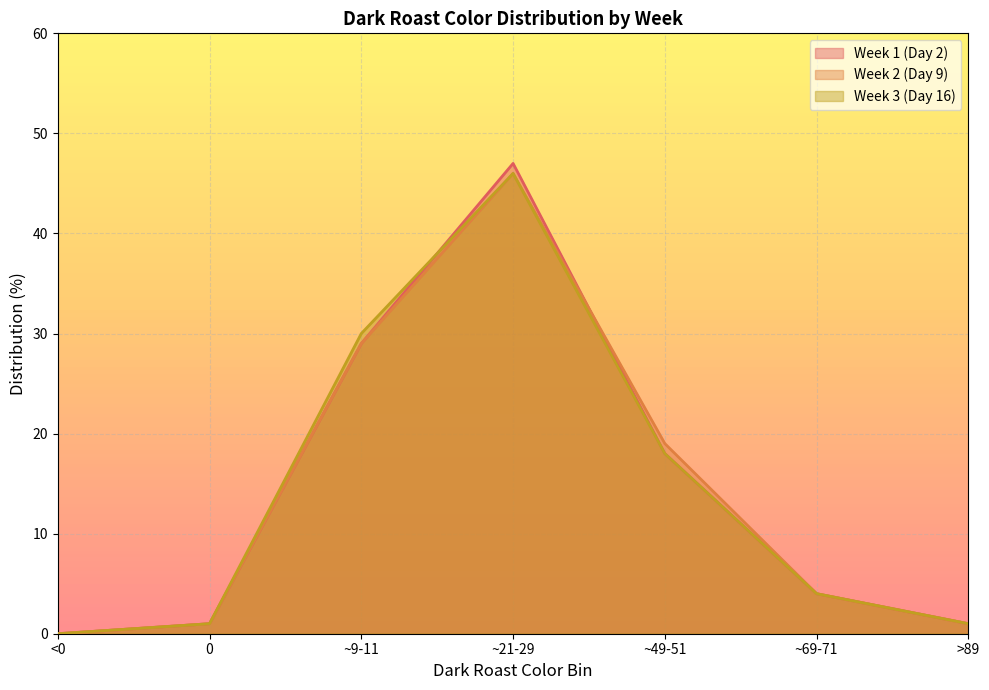

How many series are shown in this chart?

3